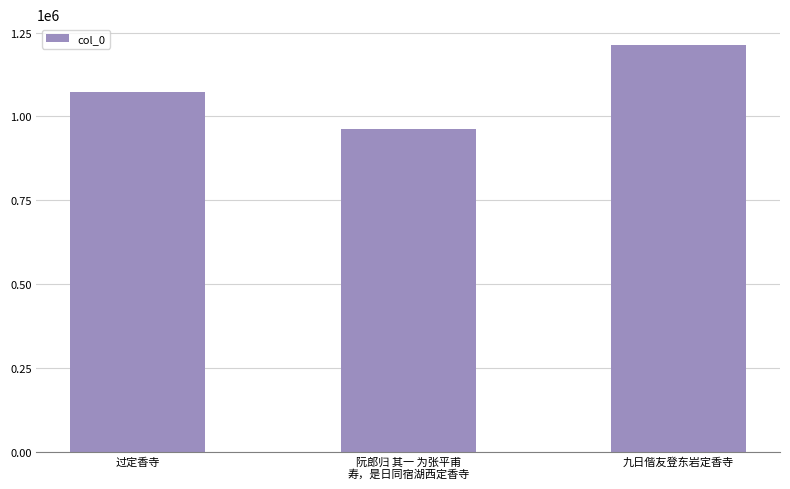

What is the label of the 1st bar from the left?

过定香寺